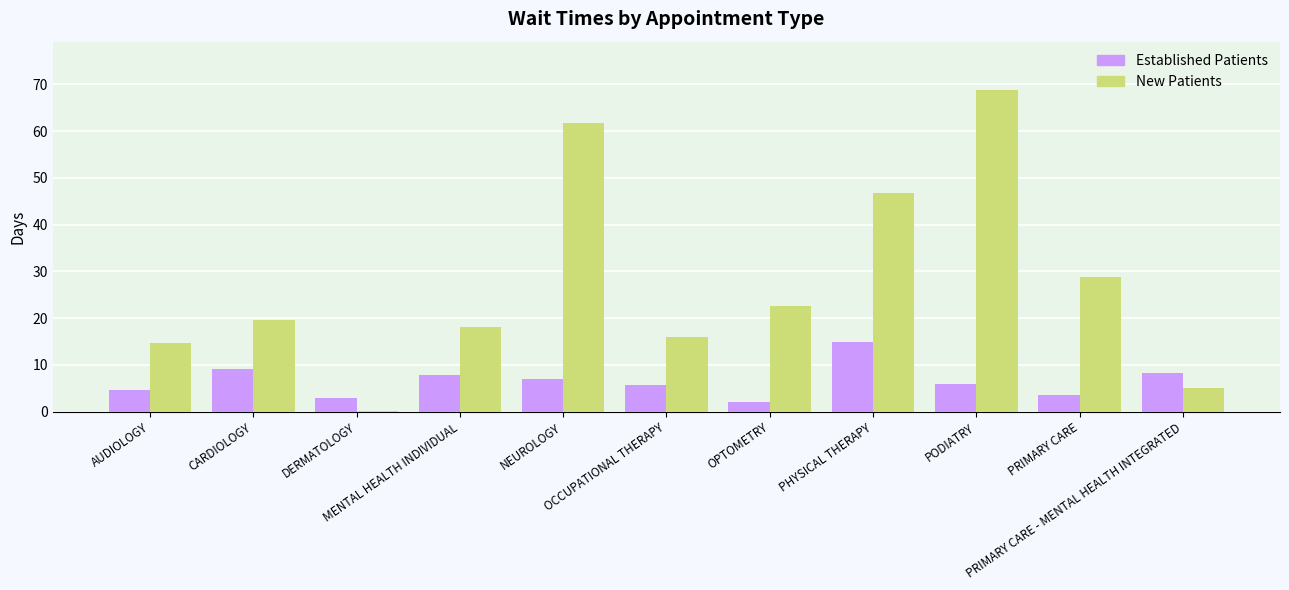

Which series has the widest spread of values?

New Patients